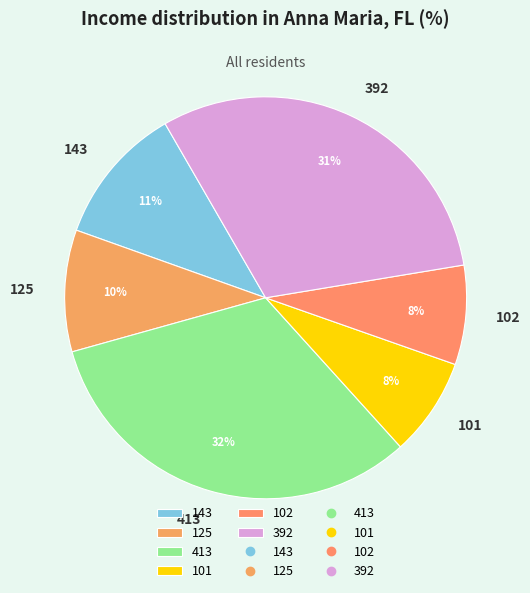

Which category has the biggest portion of the pie?

413